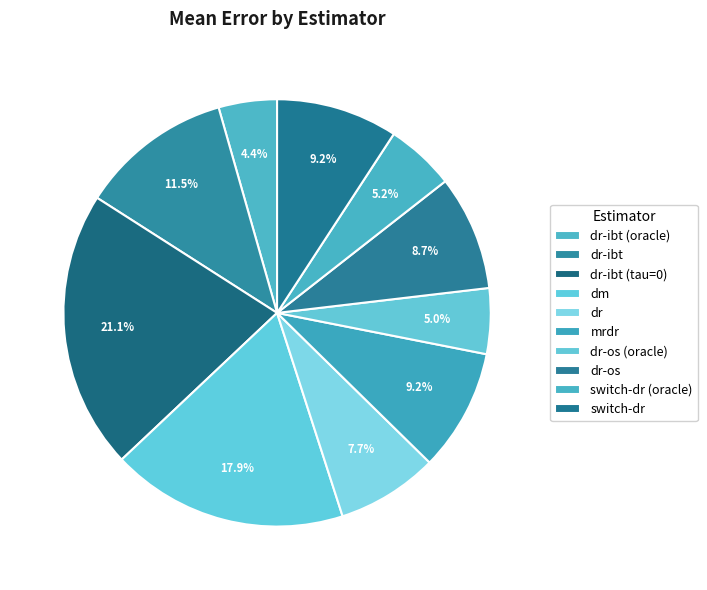

What is the largest slice in the pie chart?

dr-ibt (tau=0)